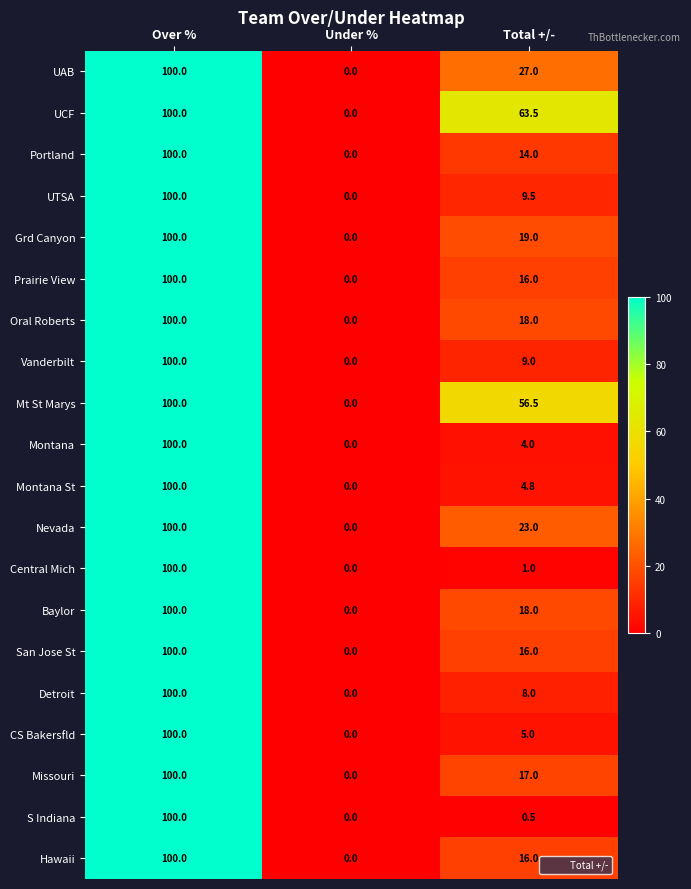

The value of Montana at Over % is 100.0. True or false?

True